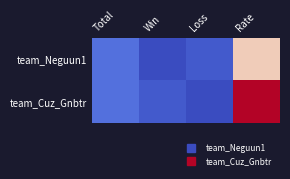

Rank the series by their average value, from highest to lowest.

team_Cuz_Gnbtr, team_Neguun1